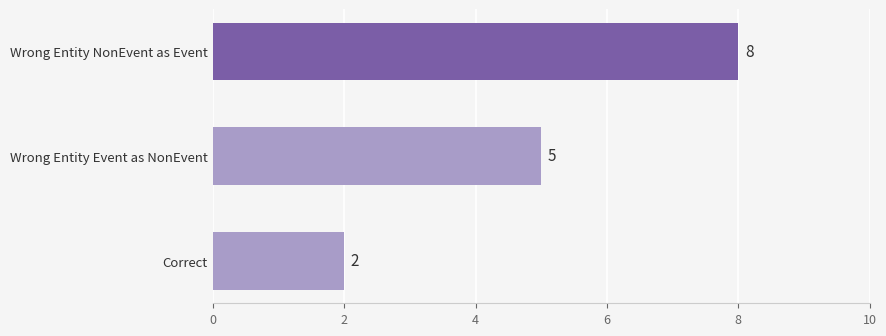

What is the sum of all values?

15